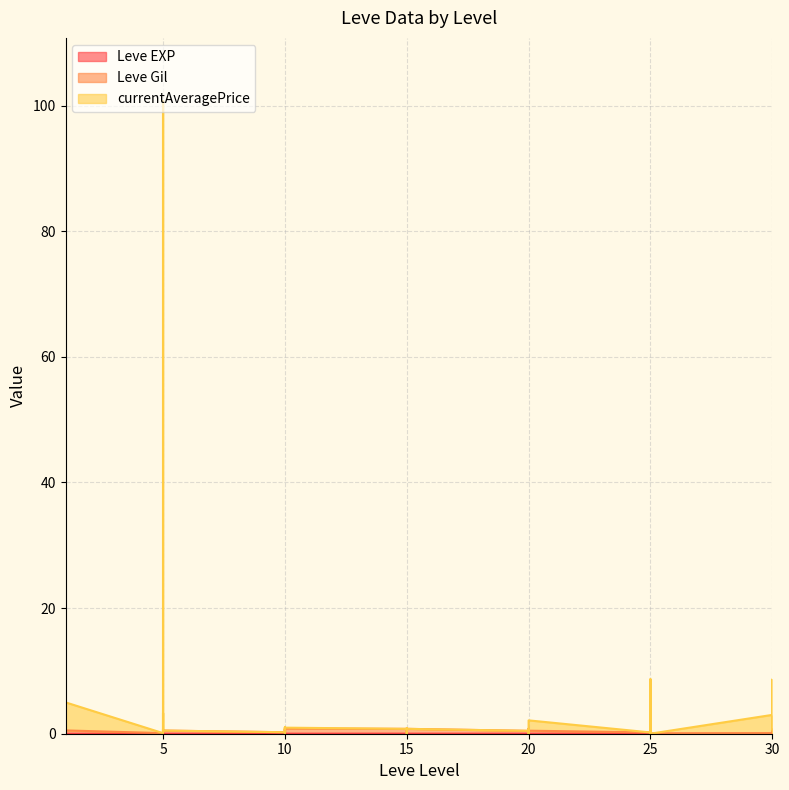

True or false: currentAveragePrice and Leve Gil cross at least once.

False